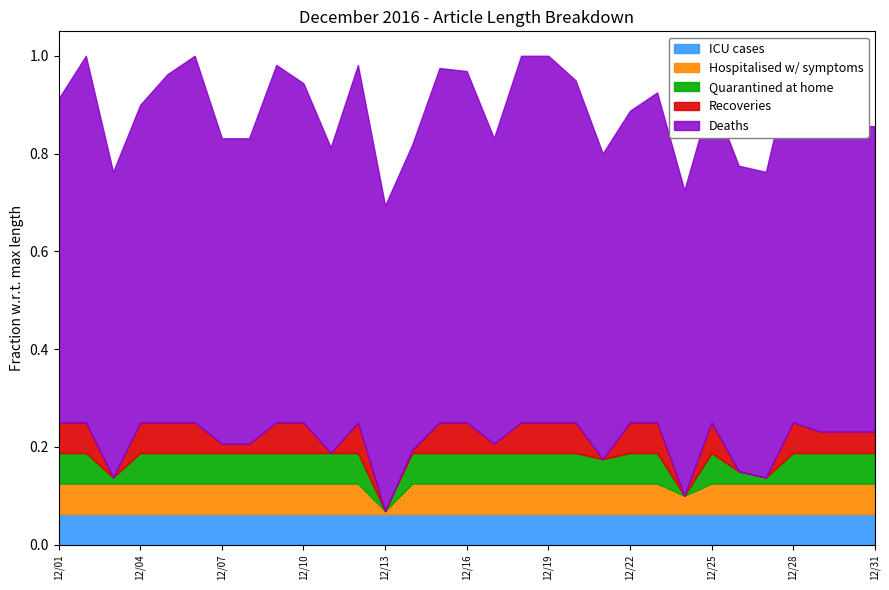

List the labels in order of value, largest first.

2016-12-02, 2016-12-06, 2016-12-18, 2016-12-19, 2016-12-28, 2016-12-09, 2016-12-12, 2016-12-15, 2016-12-16, 2016-12-05, 2016-12-20, 2016-12-10, 2016-12-23, 2016-12-25, 2016-12-01, 2016-12-04, 2016-12-22, 2016-12-29, 2016-12-30, 2016-12-31, 2016-12-07, 2016-12-08, 2016-12-17, 2016-12-14, 2016-12-11, 2016-12-21, 2016-12-26, 2016-12-03, 2016-12-27, 2016-12-24, 2016-12-13